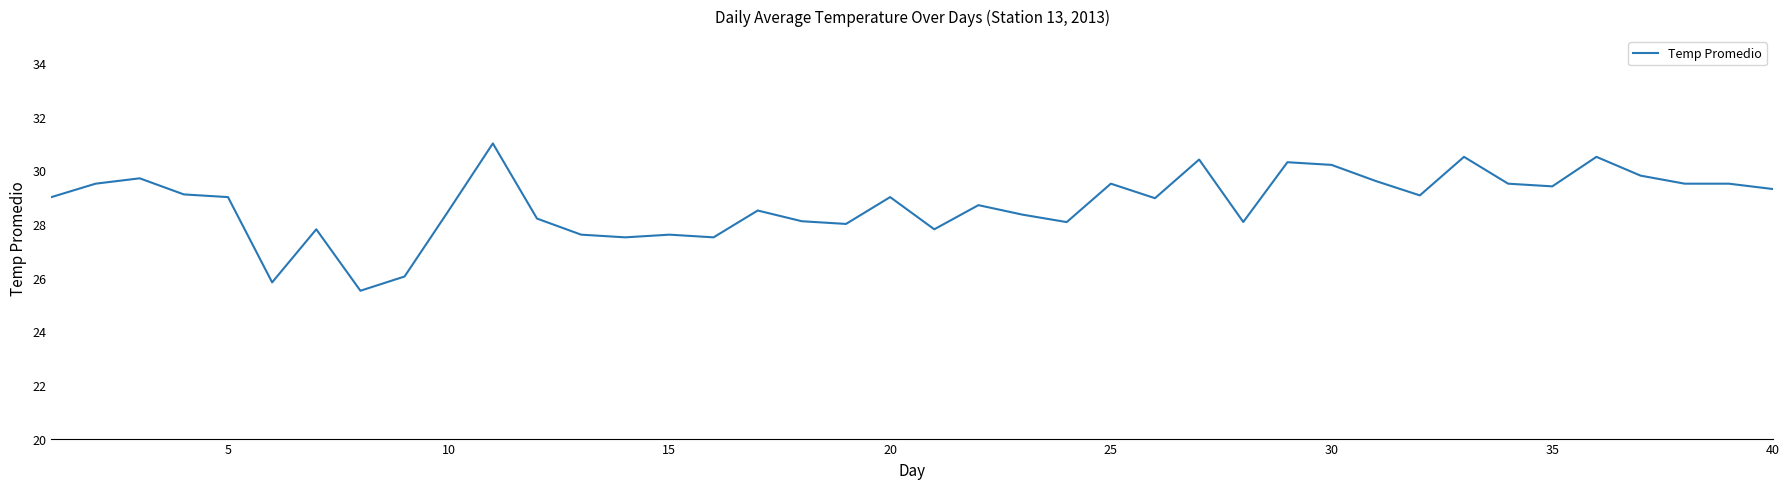

What is the smallest value displayed?

25.5